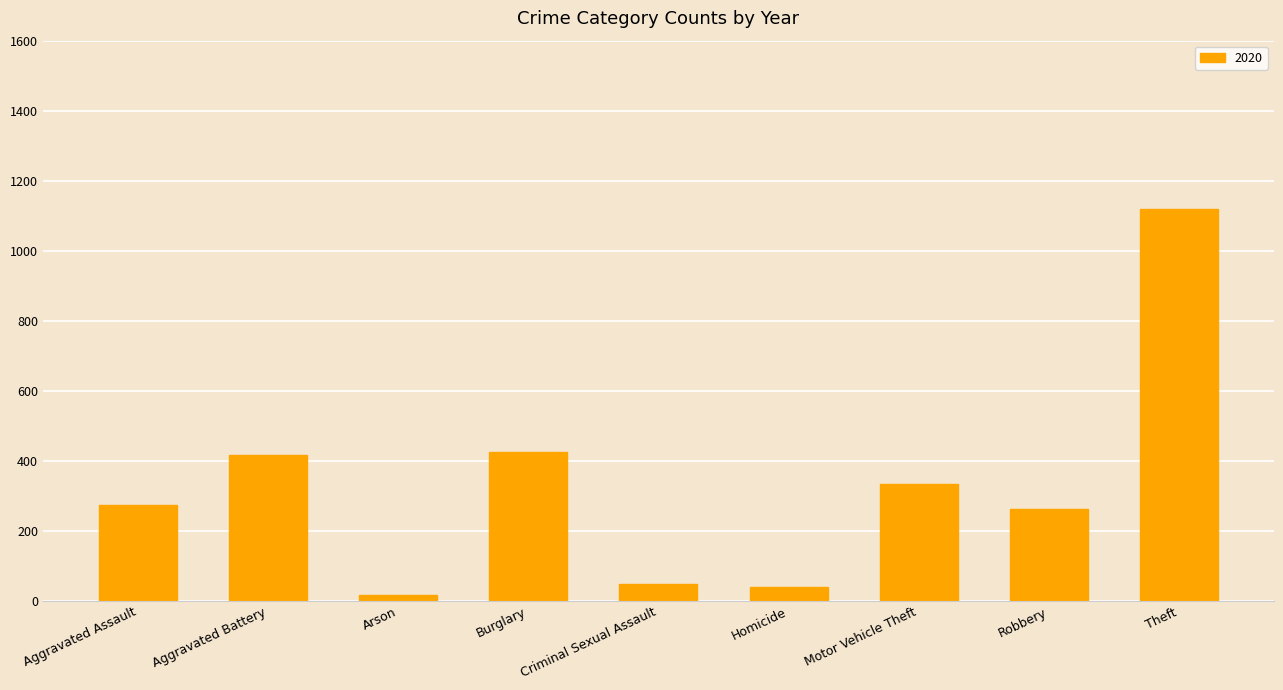

How many bars are there in total?

9